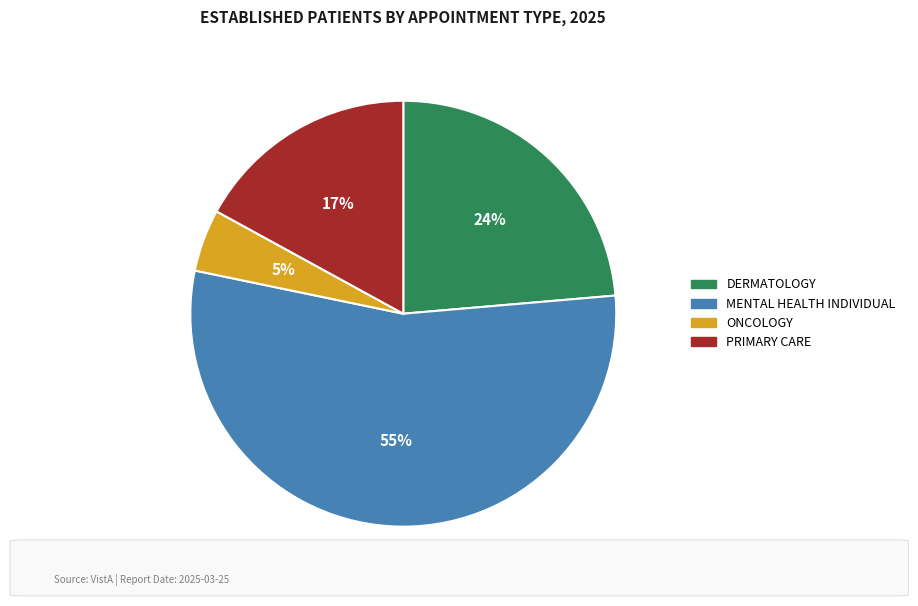

Is there any slice that represents more than half of the pie?

Yes